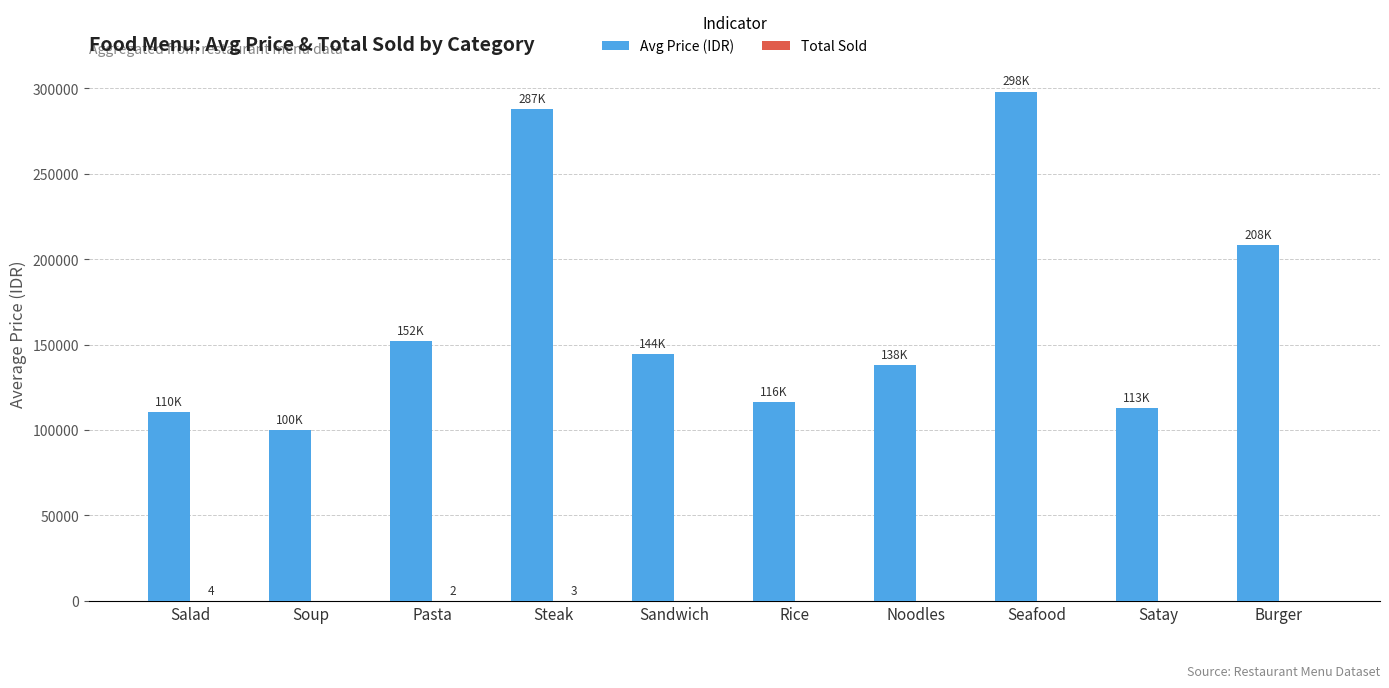

What is the total value across all series at Sandwich?

144400